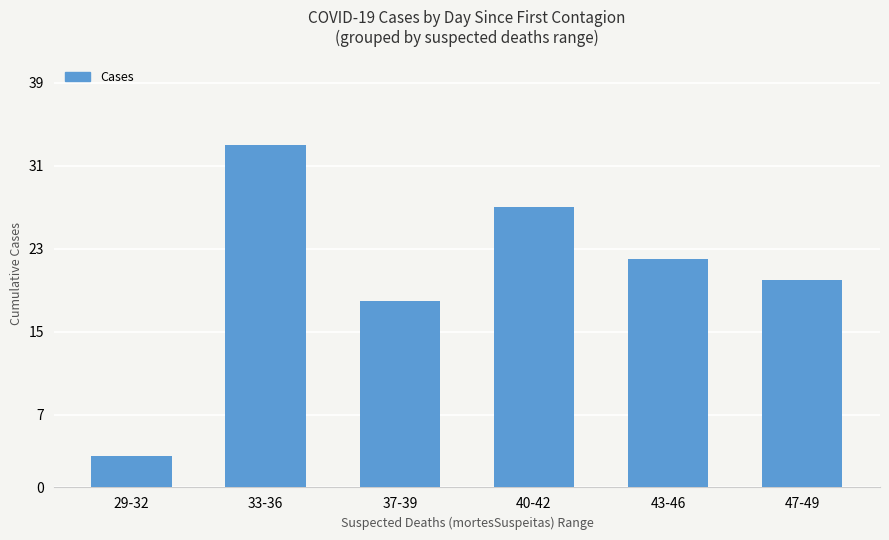

Is it true that the value at 29-32 is 3?

True